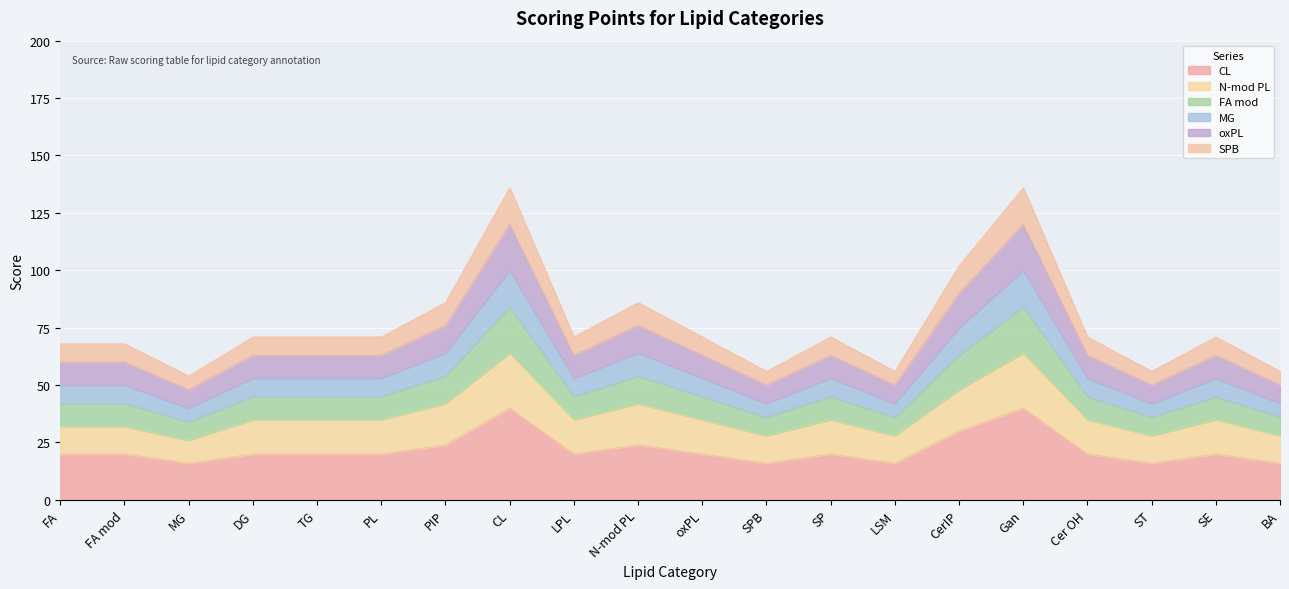

At which category is the sum across all series the highest?

CL